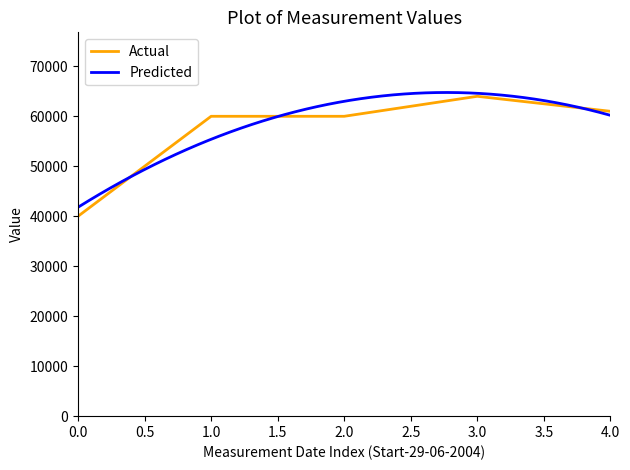

What is the sum of the values at 18-08-2004 and 13-10-2004?

91000